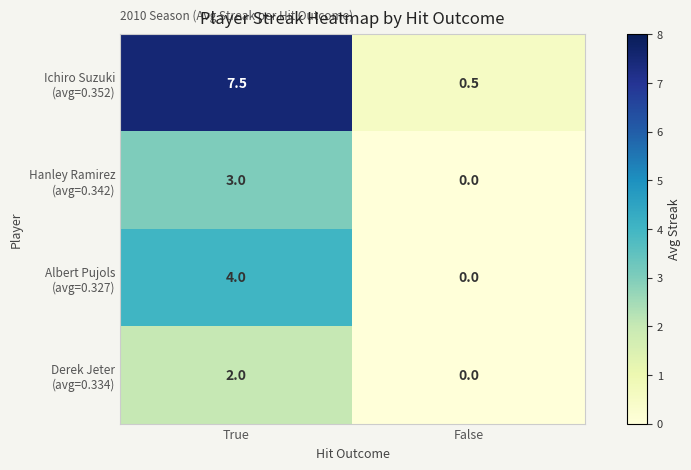

What is the greatest value displayed?

7.5